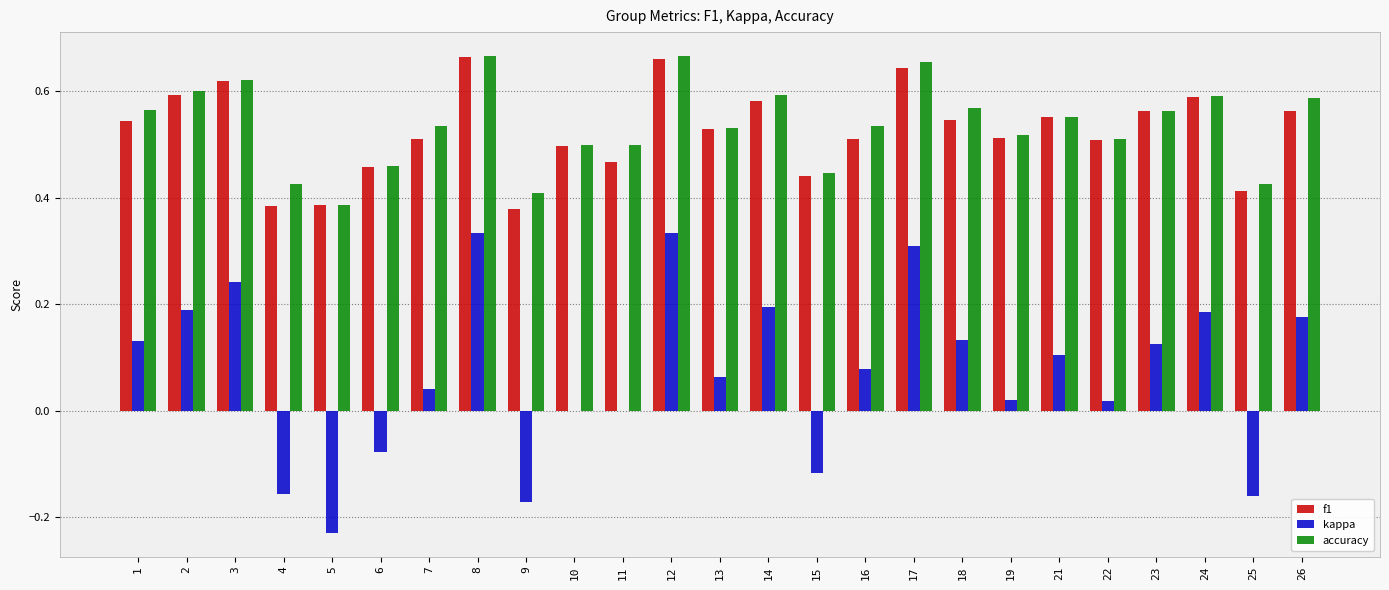

How many categories are shown in the chart?

25